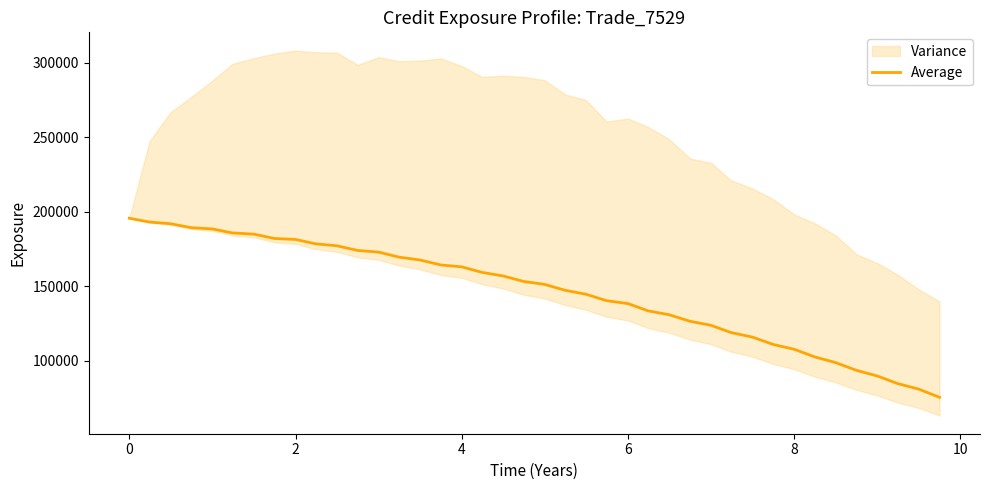

What is the highest value of the Average series?

195727.0